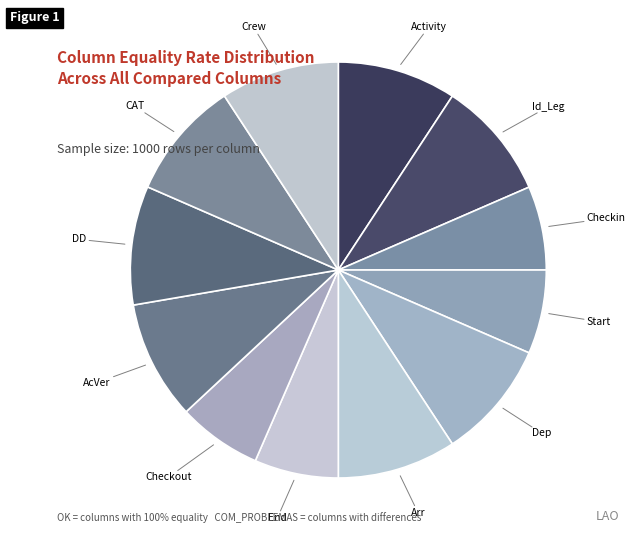

Do CAT and Arr together represent more than half of the pie?

No